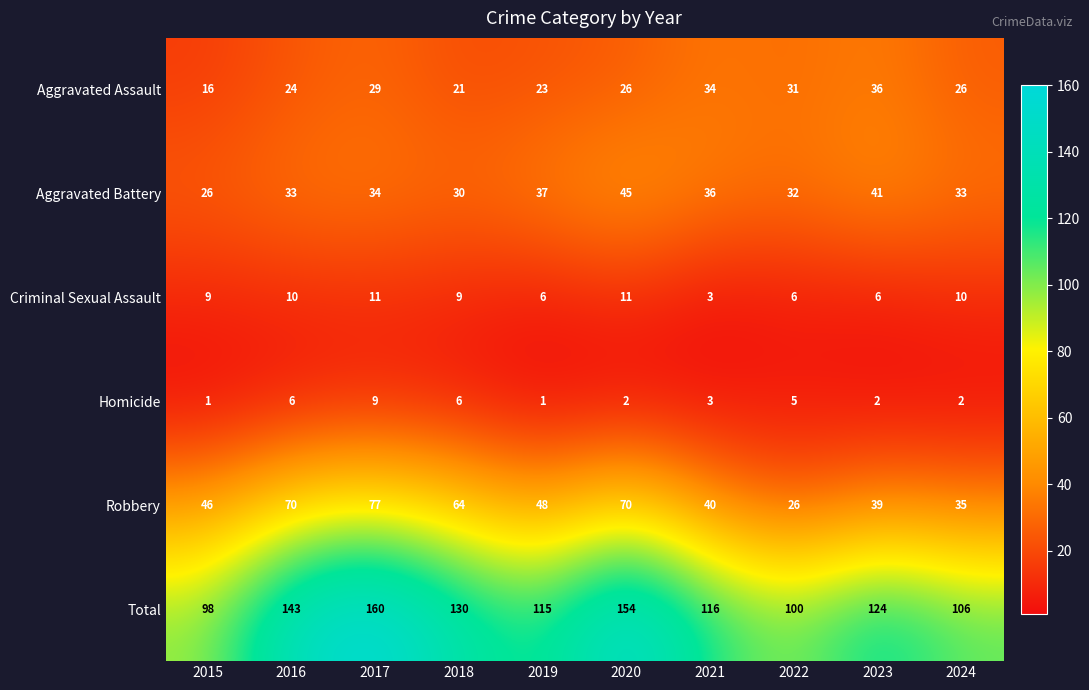

At 2020, list the series in order from largest to smallest.

Total, Robbery, Aggravated Battery, Aggravated Assault, Criminal Sexual Assault, Homicide